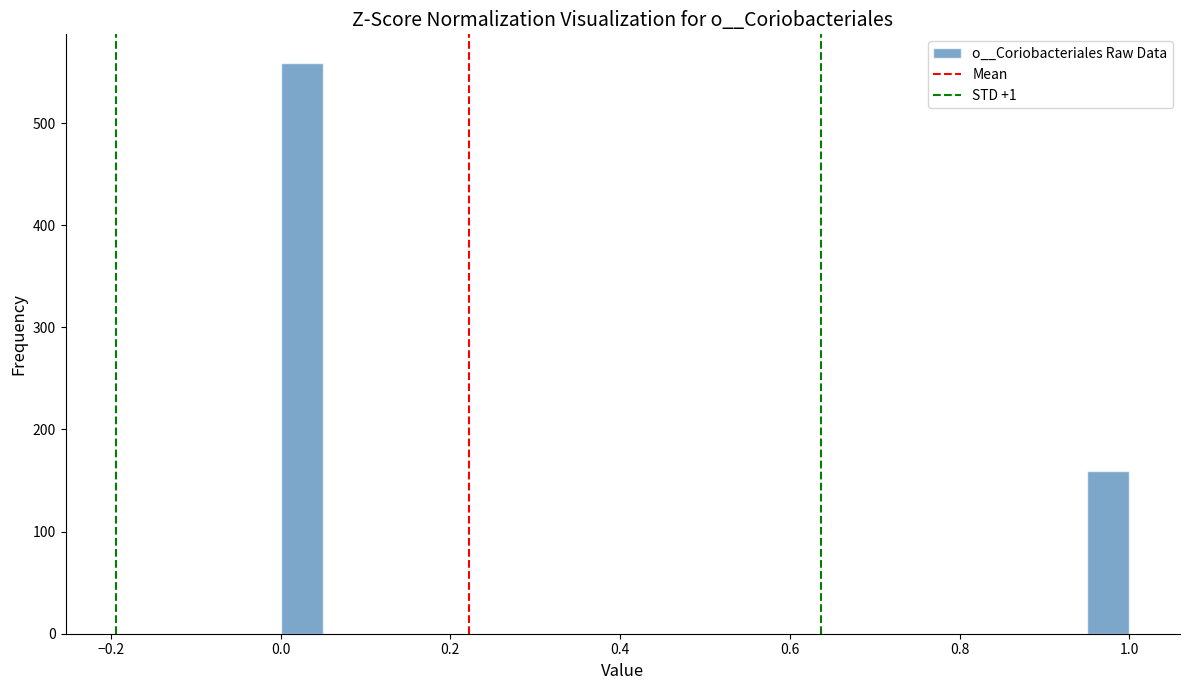

Read against the x-axis, roughly where is the centre of the tallest bar?

0.02